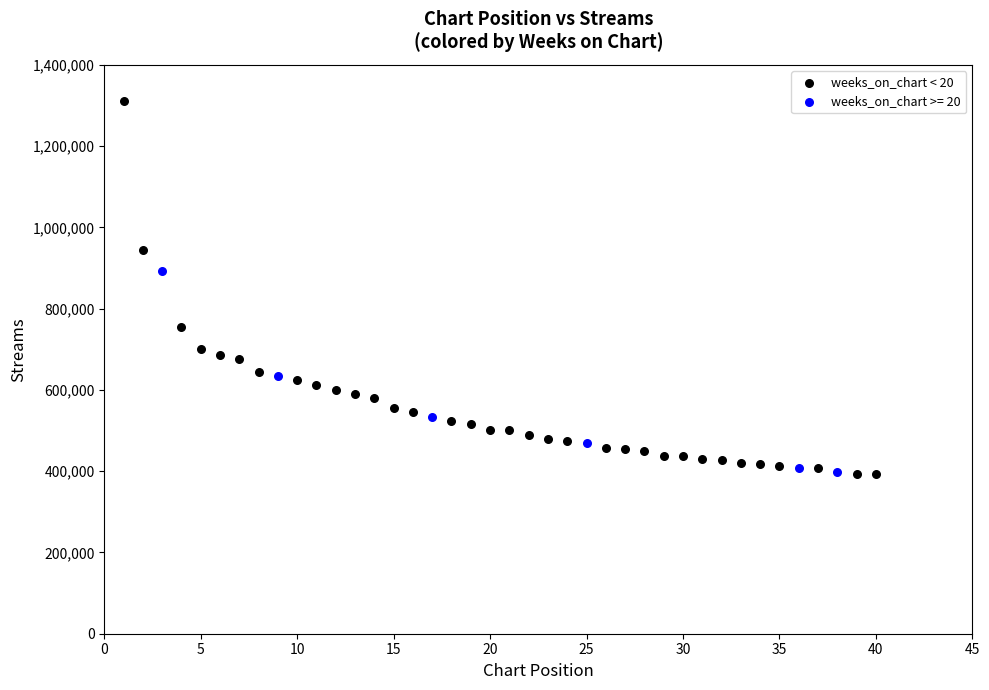

Which series has the widest spread of Y values?

weeks_on_chart < 20